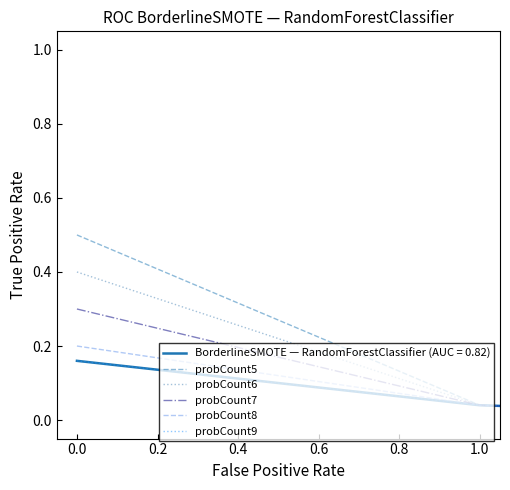

Does the chart display data point markers on the line(s)?

No